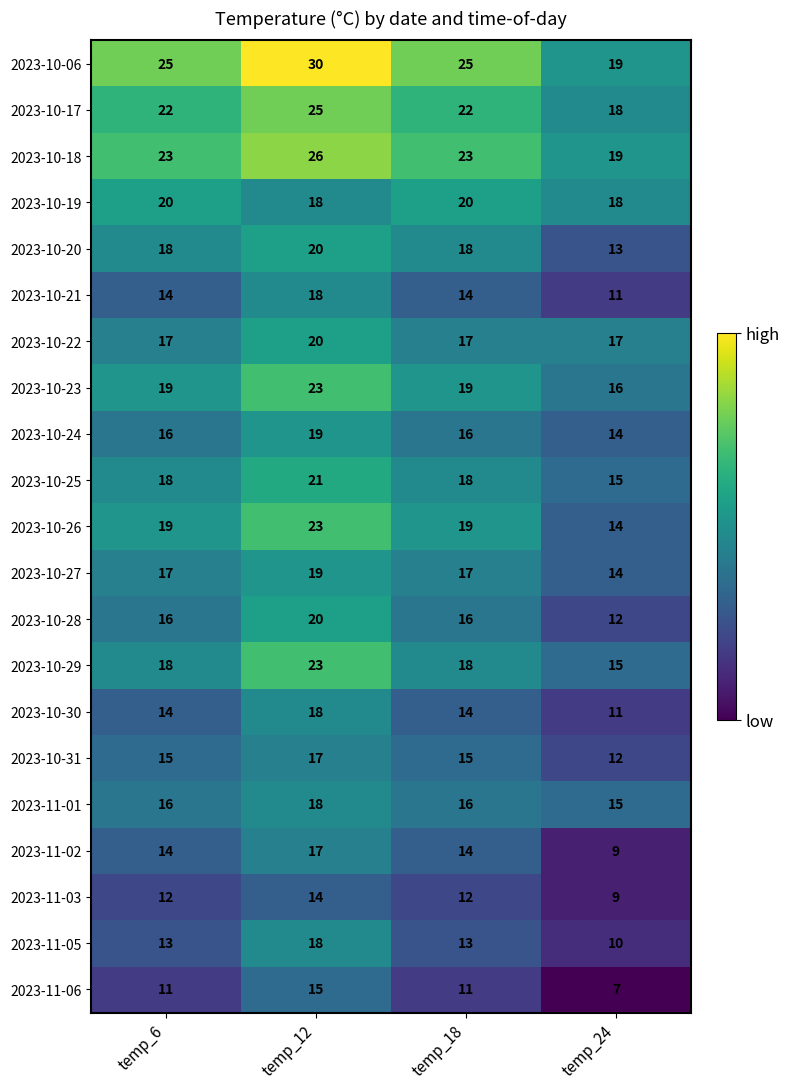

Is it true that 2023-10-31 equals 23 at temp_18?

False